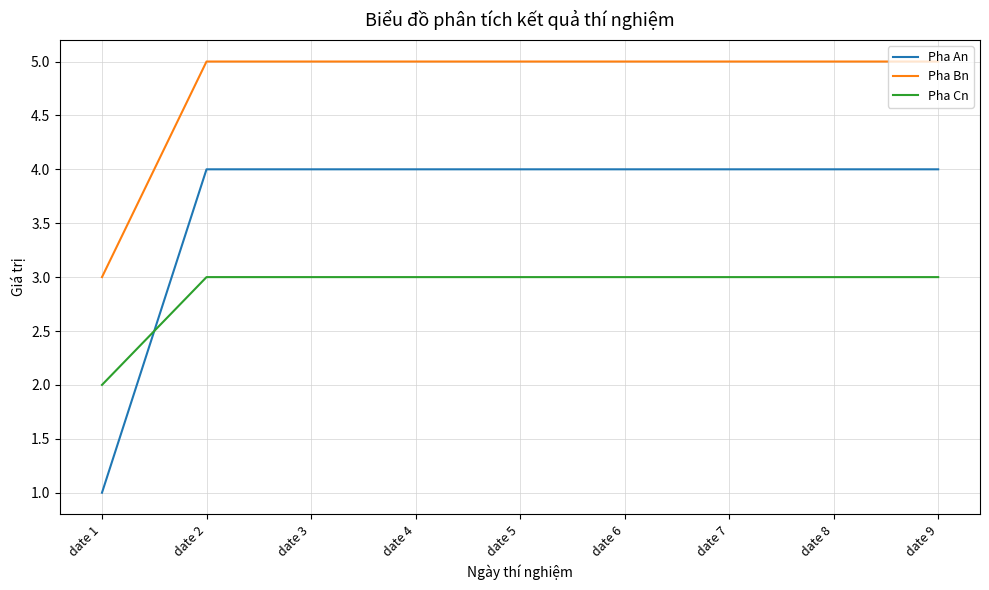

Which series has the largest total across all categories?

Pha Bn